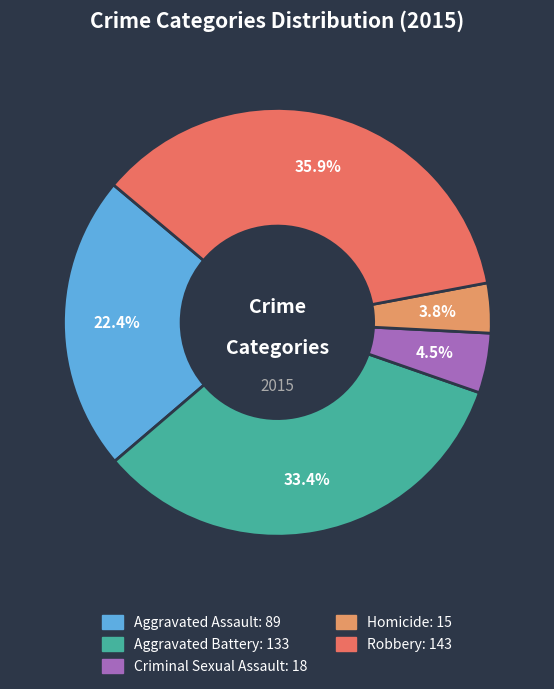

Is it true that Robbery is 36% of the pie?

True